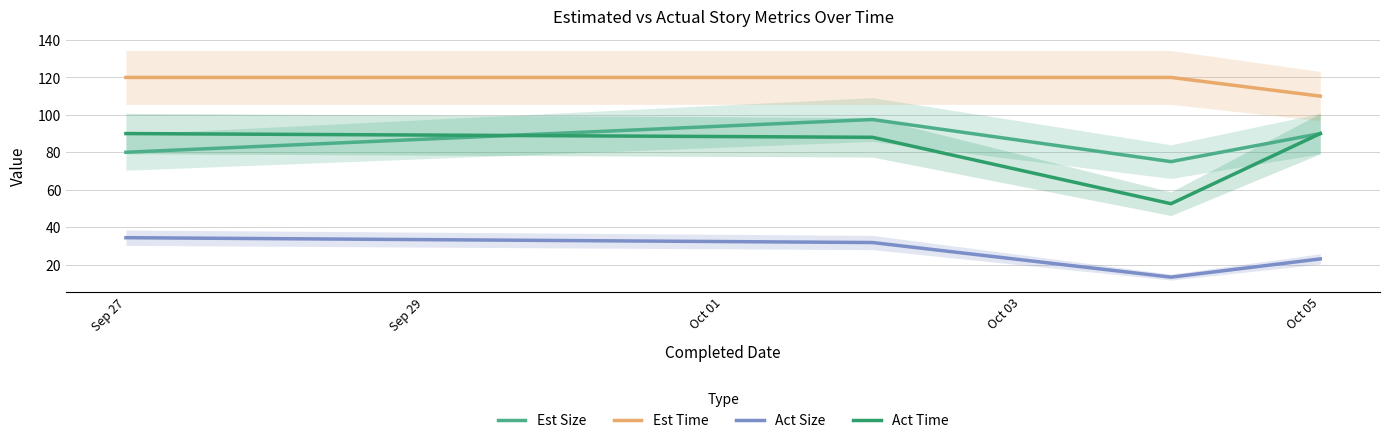

At how many categories does at least one series exceed 93?

4